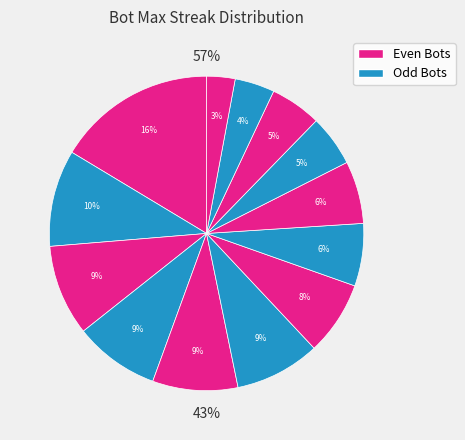

To the nearest percent, what is the difference between the largest and smallest slice percentages?

13%